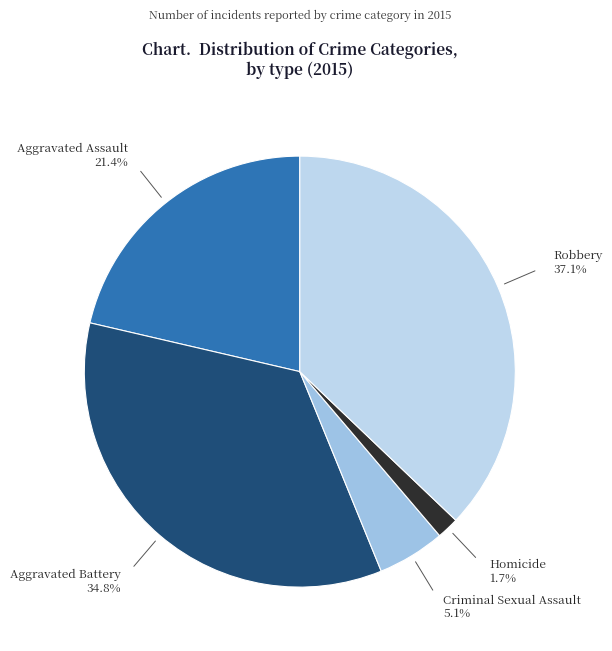

Which category has the smallest portion of the pie?

Homicide